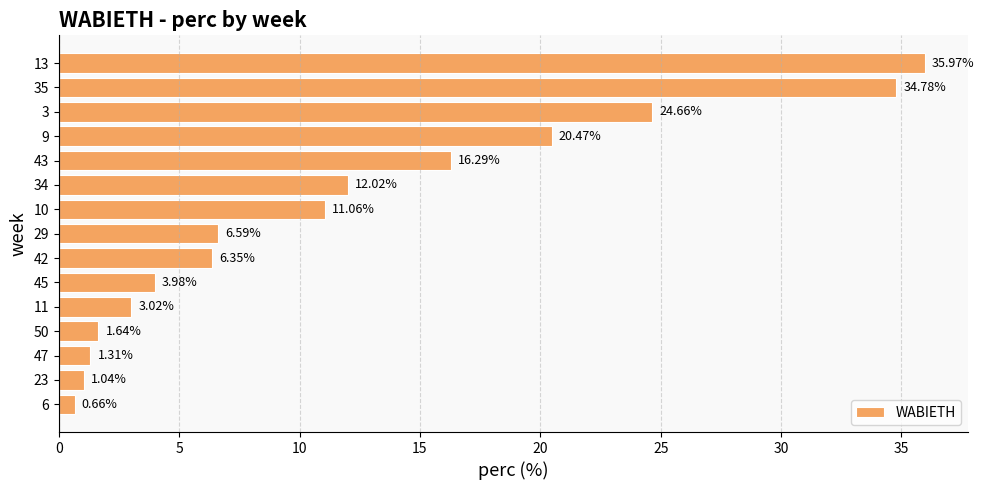

Are the bars horizontal?

Yes